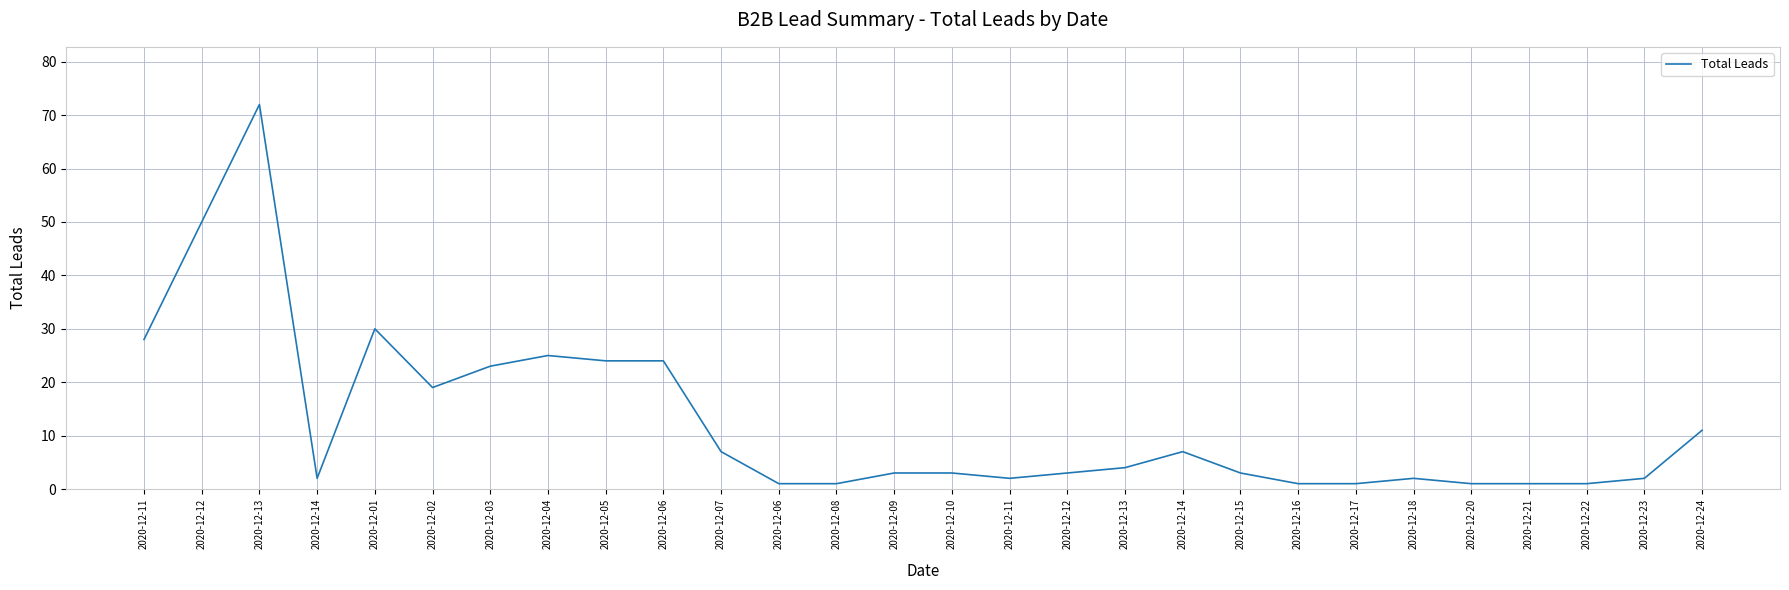

List the labels in order of value, largest first.

2020-12-13, 2020-12-12, 2020-12-01, 2020-12-11, 2020-12-04, 2020-12-05, 2020-12-06, 2020-12-03, 2020-12-02, 2020-12-24, 2020-12-07, 2020-12-14, 2020-12-13, 2020-12-09, 2020-12-10, 2020-12-12, 2020-12-15, 2020-12-14, 2020-12-11, 2020-12-18, 2020-12-23, 2020-12-06, 2020-12-08, 2020-12-16, 2020-12-17, 2020-12-20, 2020-12-21, 2020-12-22